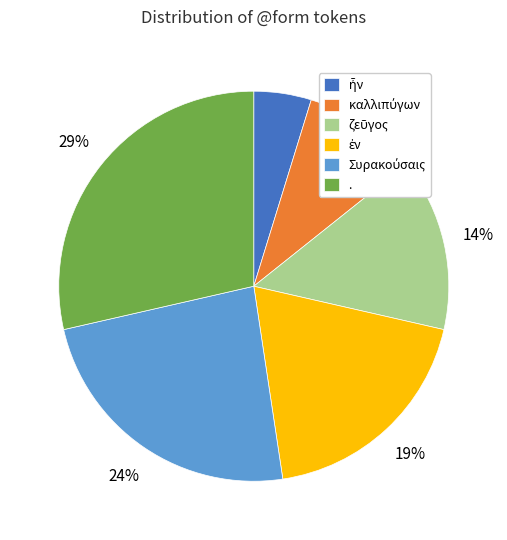

To the nearest percent, what portion does . represent?

29%